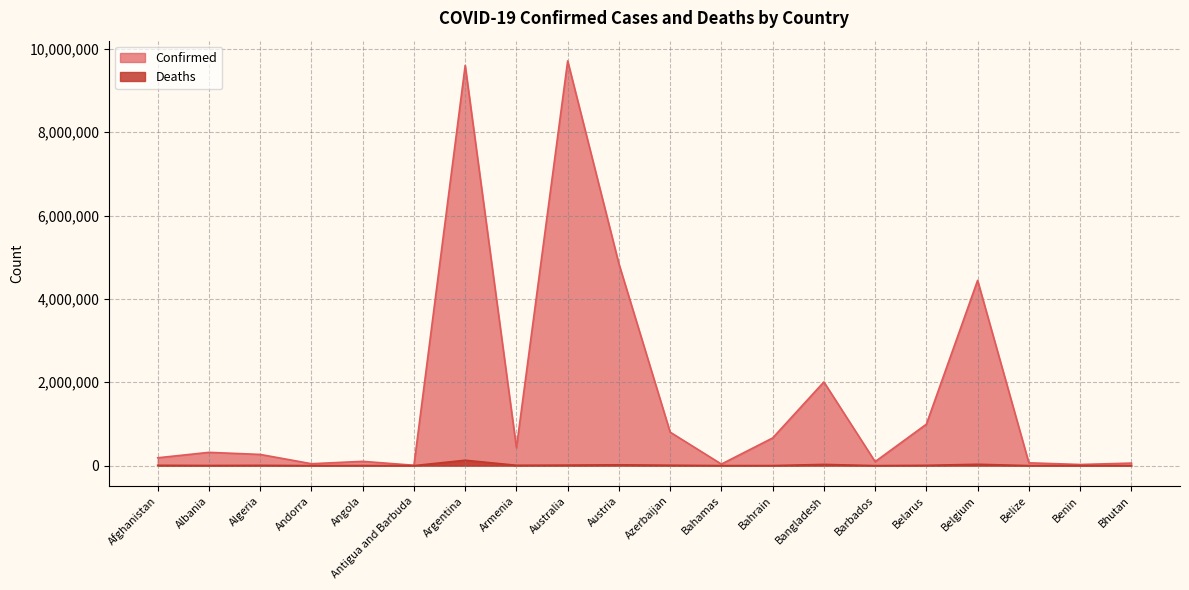

The Deaths series shows 163 at Benin. True or false?

True